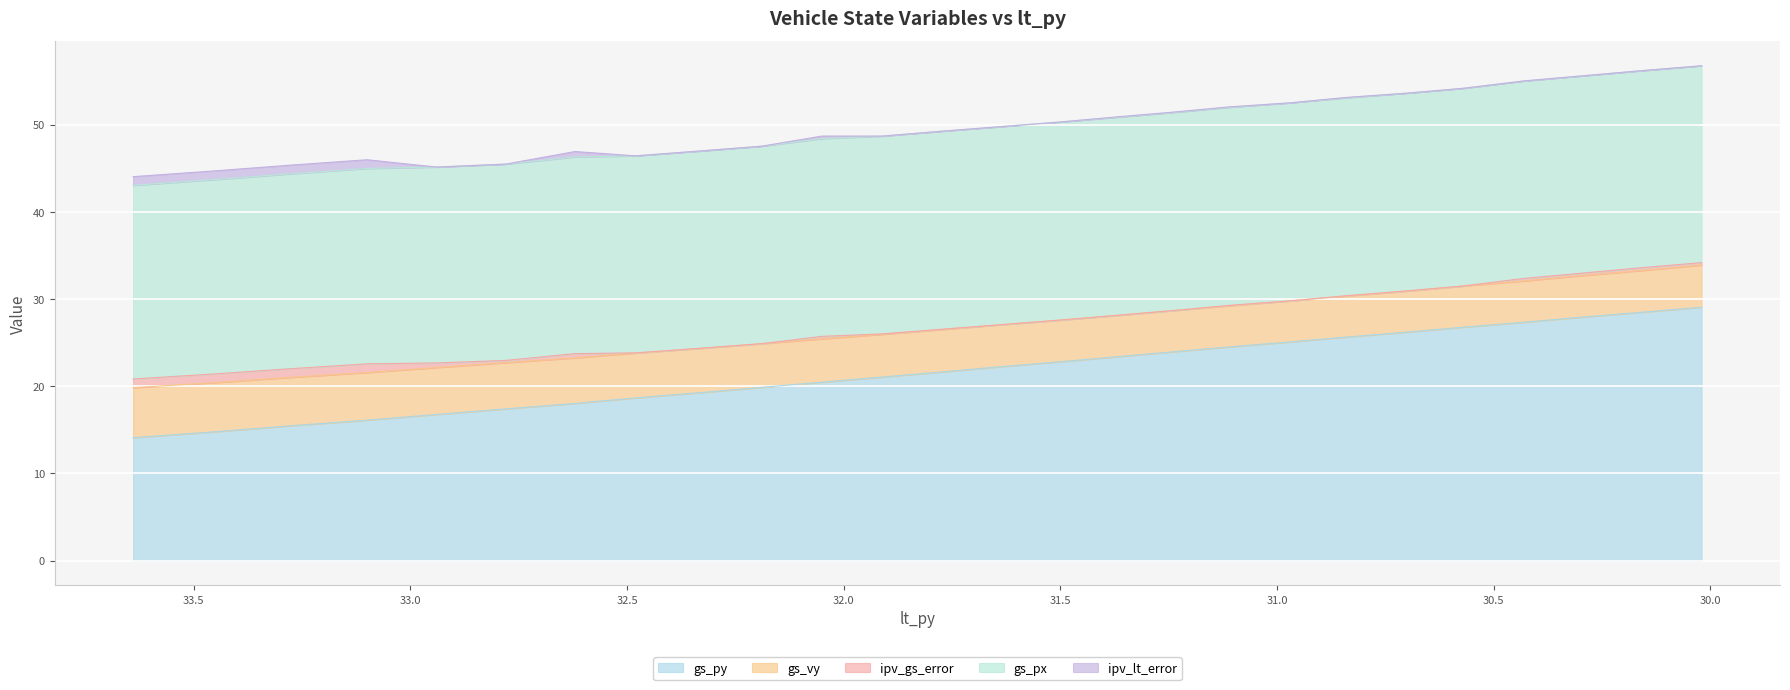

Which series has the largest range (max minus min)?

gs_py